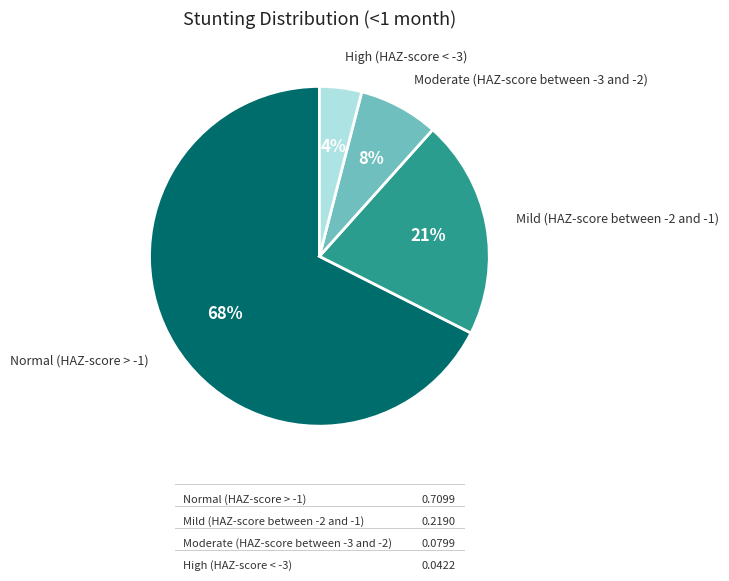

Do High (HAZ-score < -3) and Moderate (HAZ-score between -3 and -2) together represent more than half of the pie?

No